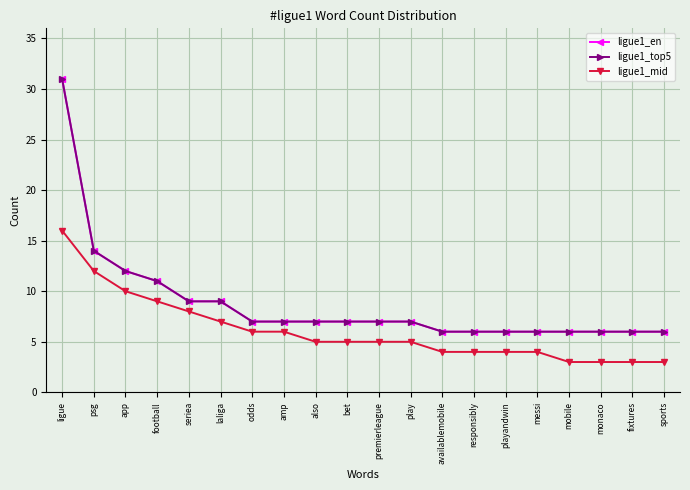

Is the value of ligue1_mid at availablemobile greater than the value of ligue1_top5 at laliga?

No